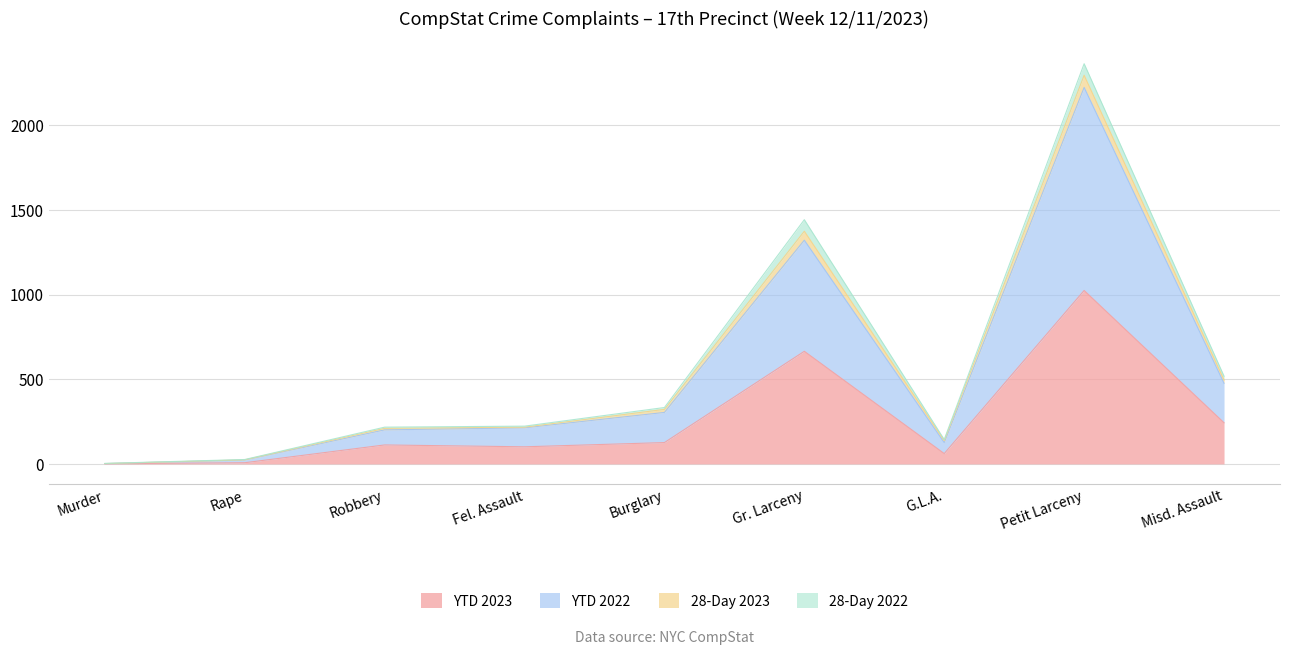

Where is the first local minimum for YTD 2023?

Fel. Assault